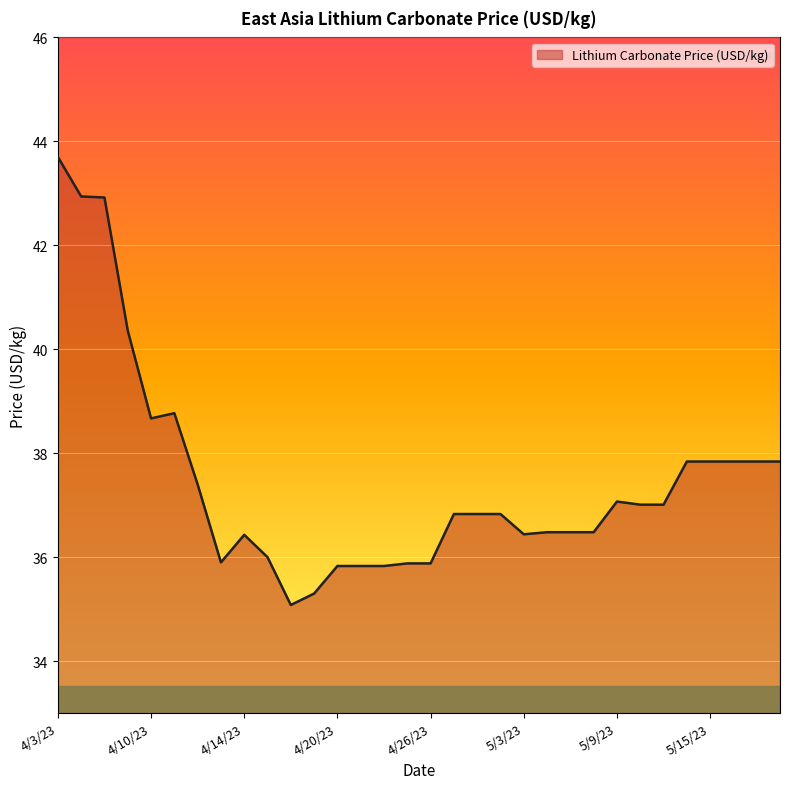

What is the maximum value shown in the chart?

43.7